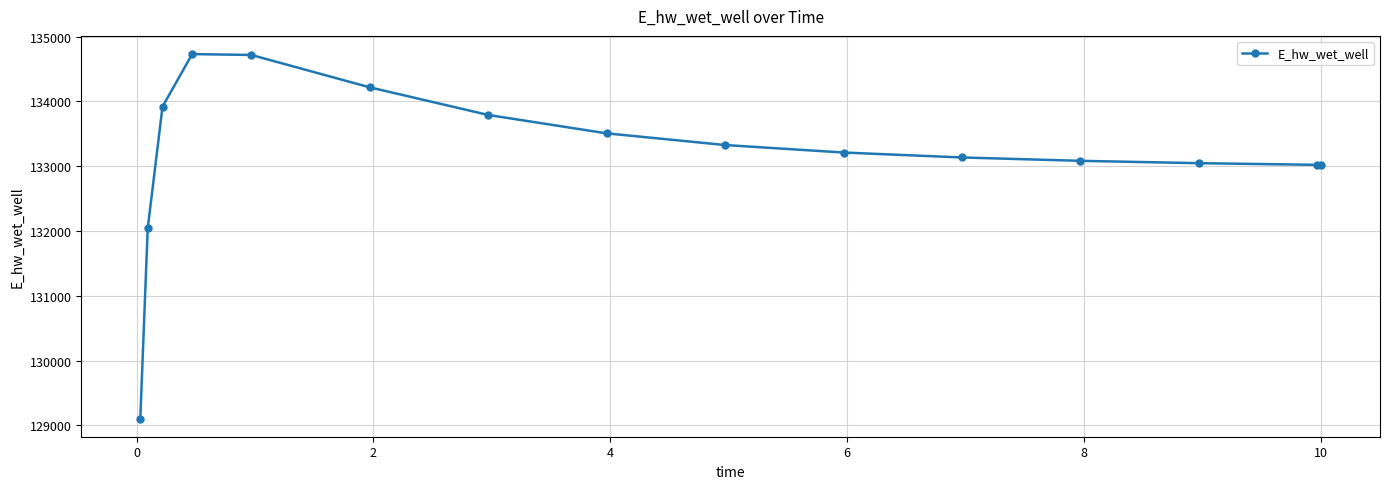

What is the value of the 10th point from the left?

133210.8